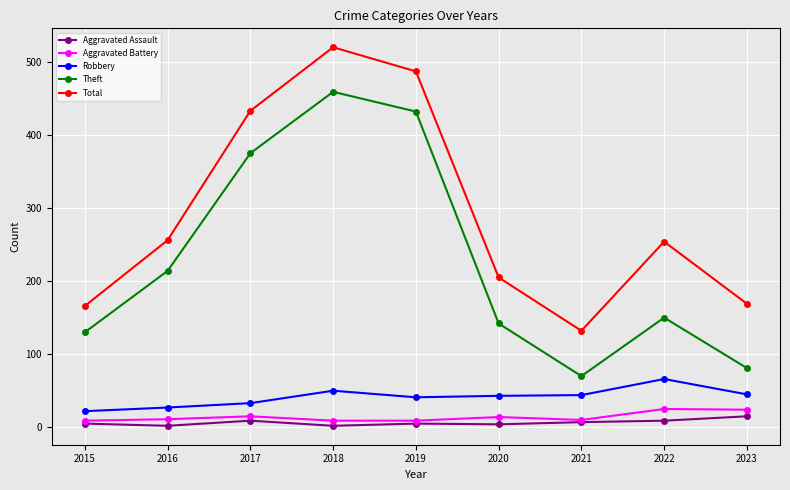

What are all the series names shown in the legend?

Aggravated Assault, Aggravated Battery, Robbery, Theft, Total